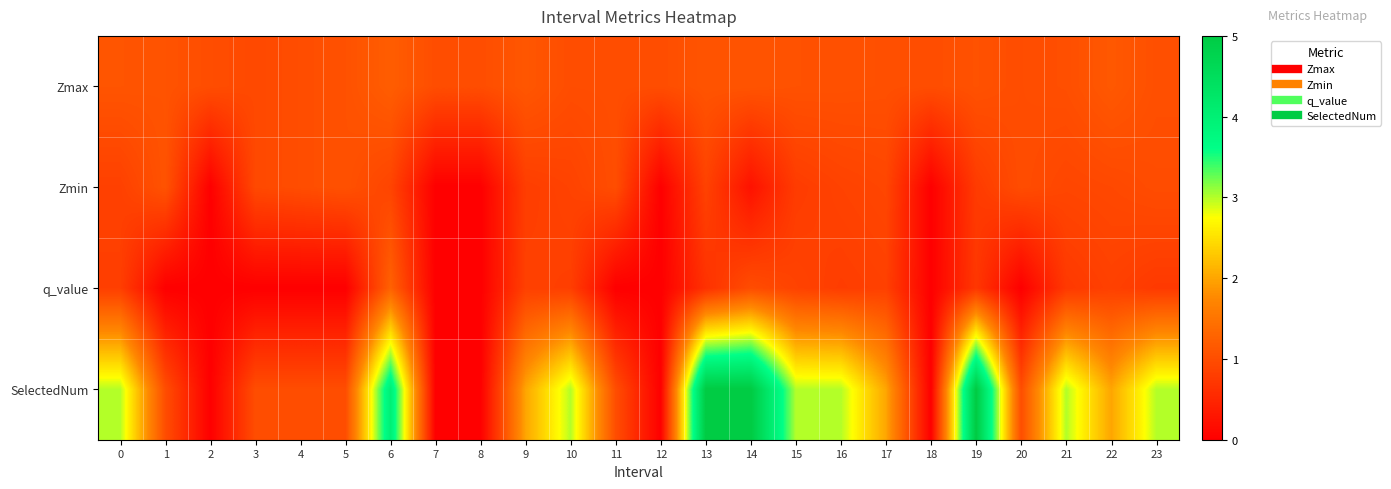

Which series has the widest spread of values?

SelectedNum